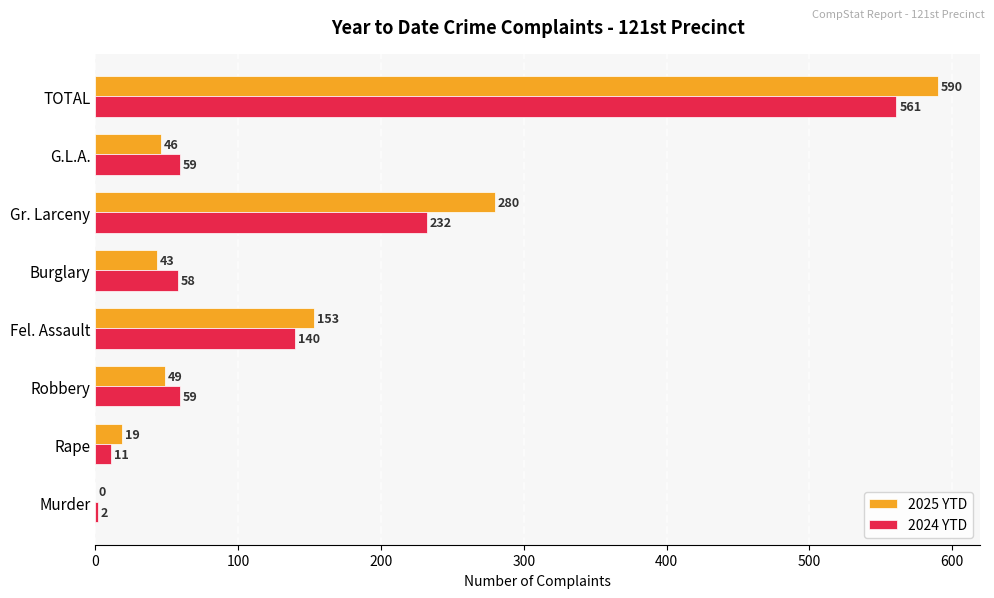

At which category is the sum across all series the highest?

TOTAL